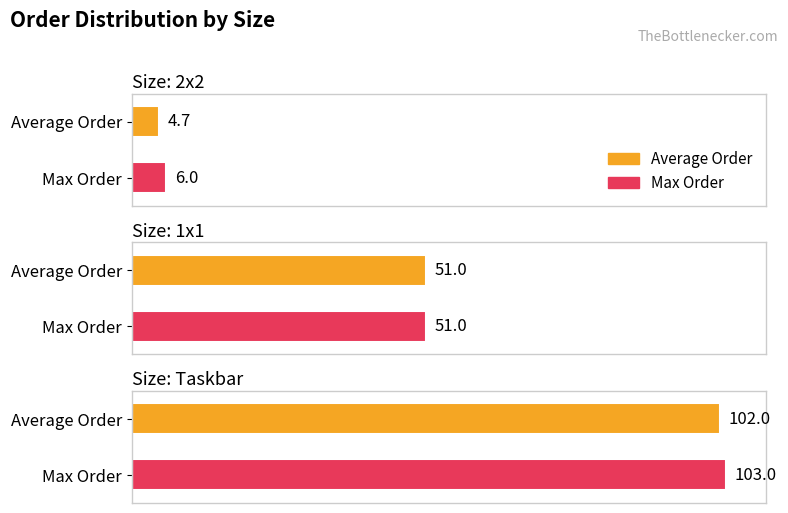

At which label does Average Order first exceed 51?

Taskbar